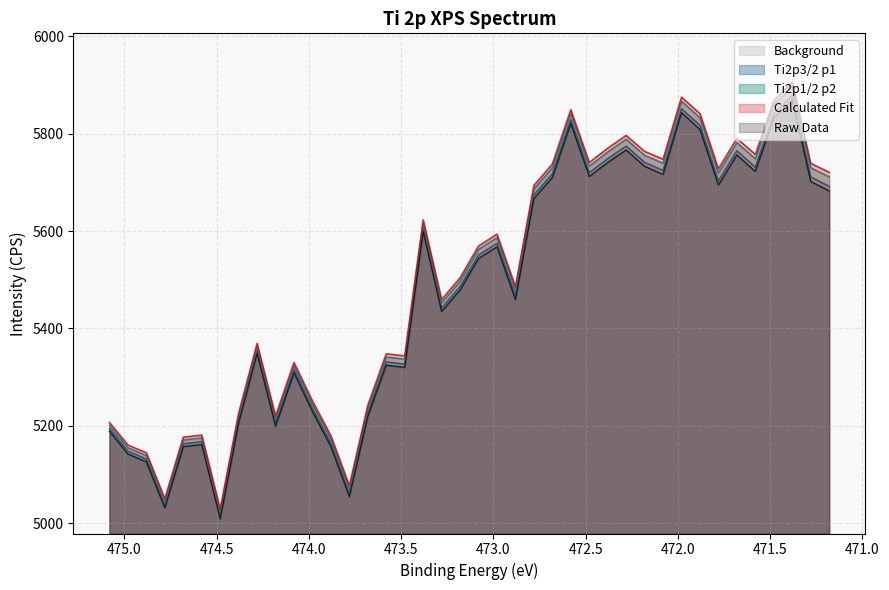

Between 473.38 and 472.78, which series saw the biggest shift?

Calculated Fit